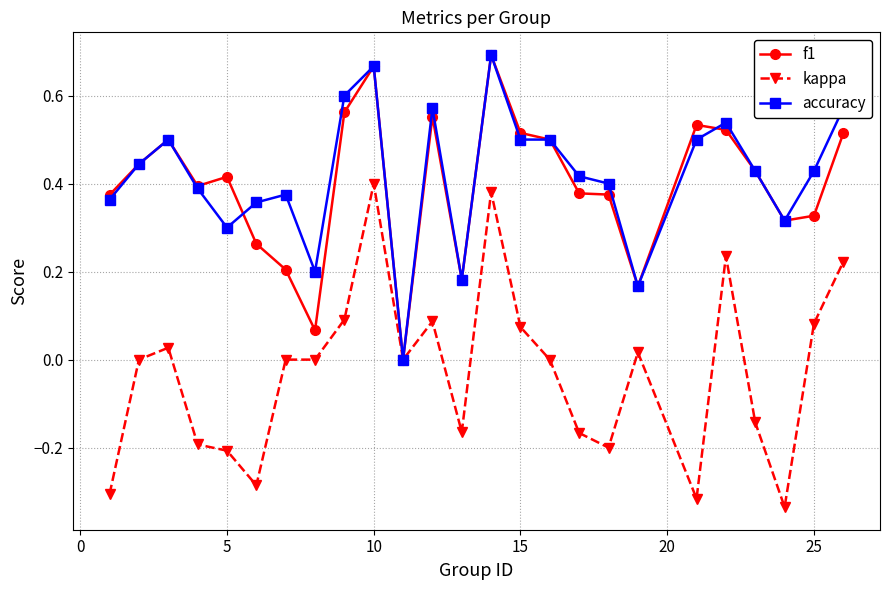

True or false: accuracy has more than 2 points higher than both neighbors.

True